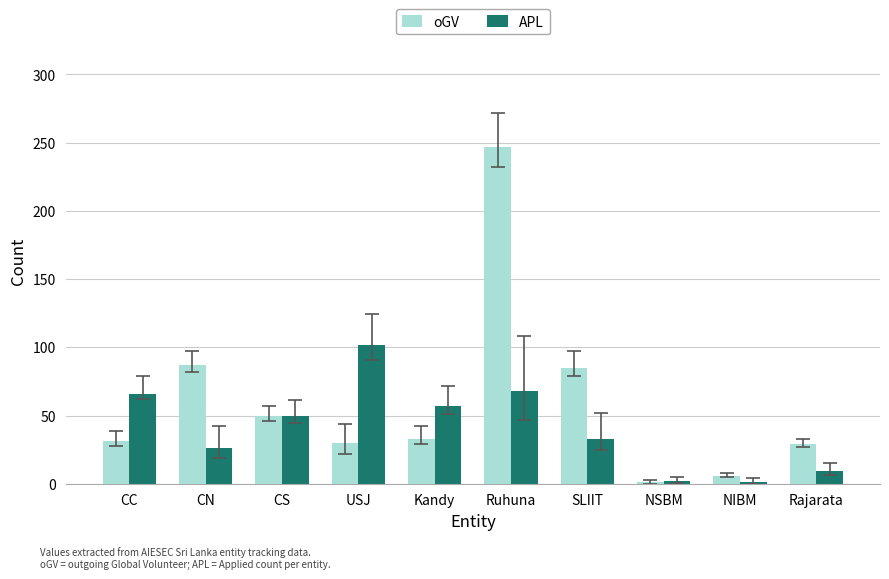

What is the sum of all APL values?

414